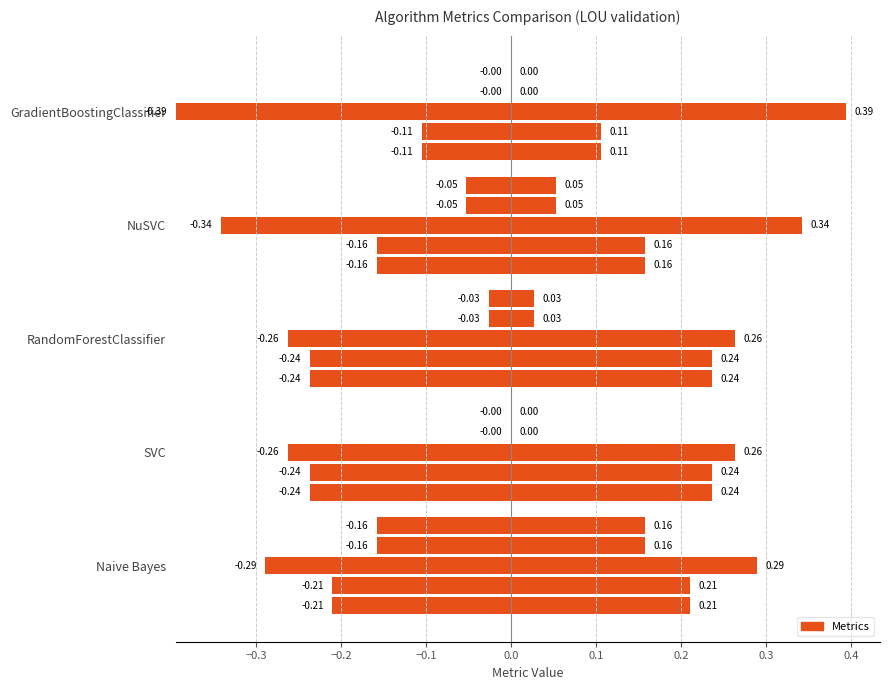

Does the chart contain stacked bars?

No